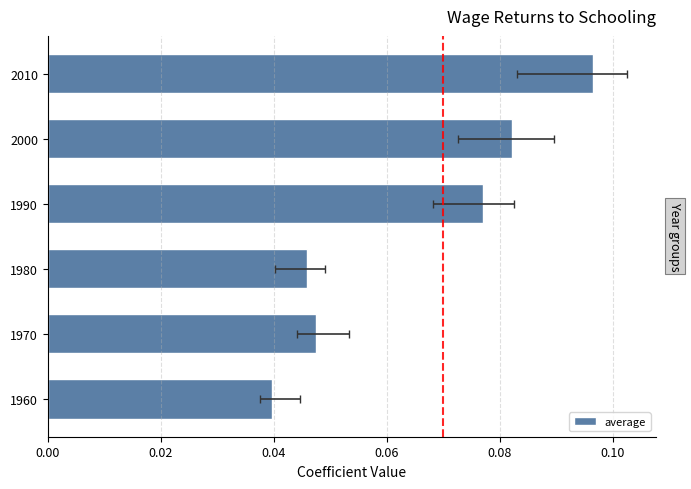

What is the average value?

0.1